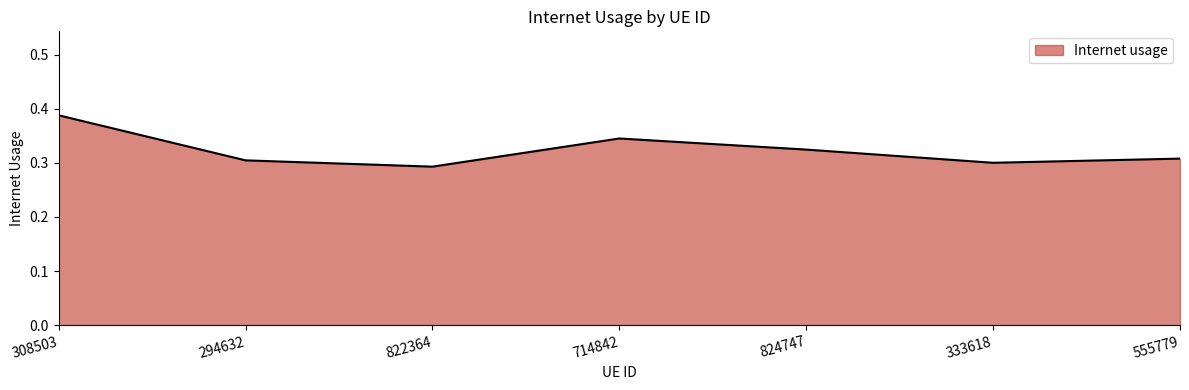

Between 822364 and 555779, which is larger?

555779